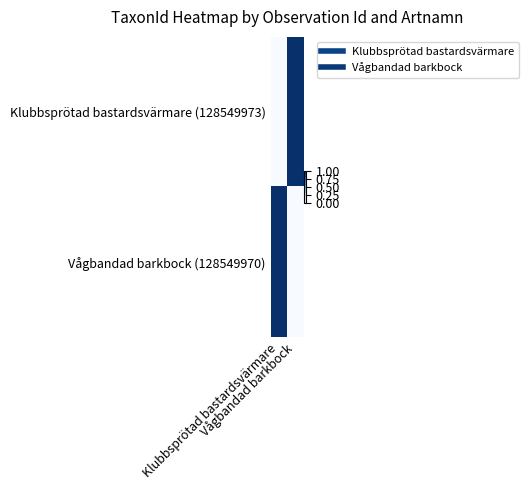

At which category is the sum across all series the highest?

Klubbsprötad bastardsvärmare